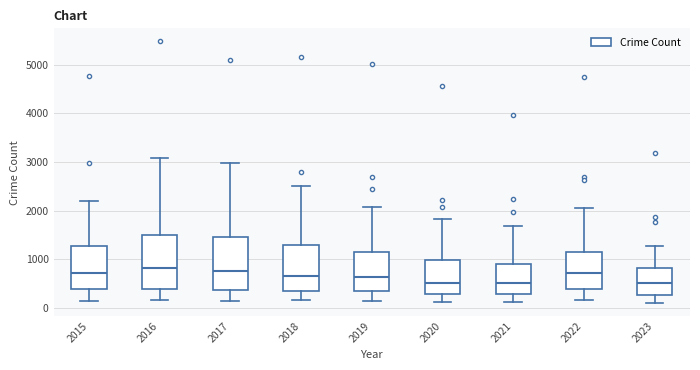

Where is the lower edge of the box at x = 2017 on the y-axis? The values are not printed on the chart, so give them approximately, as read against the axis.

400